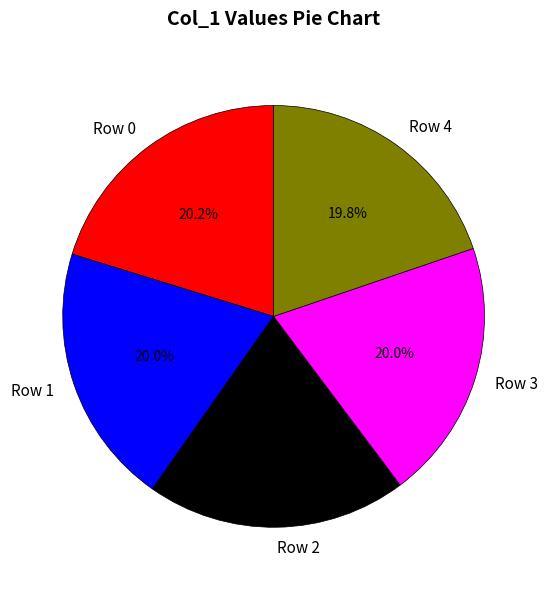

Is there a majority slice in this chart?

No